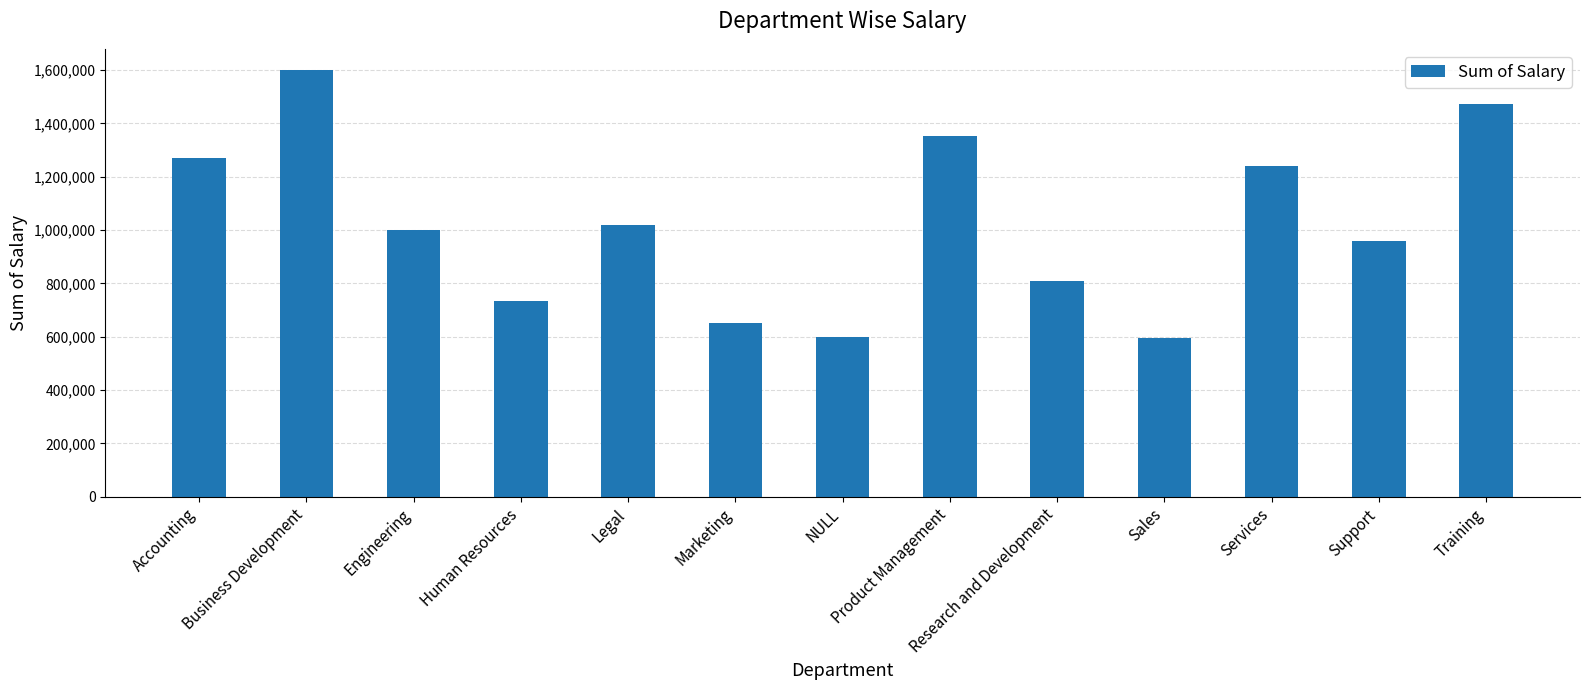

What is the sum of all values?

13296268.0